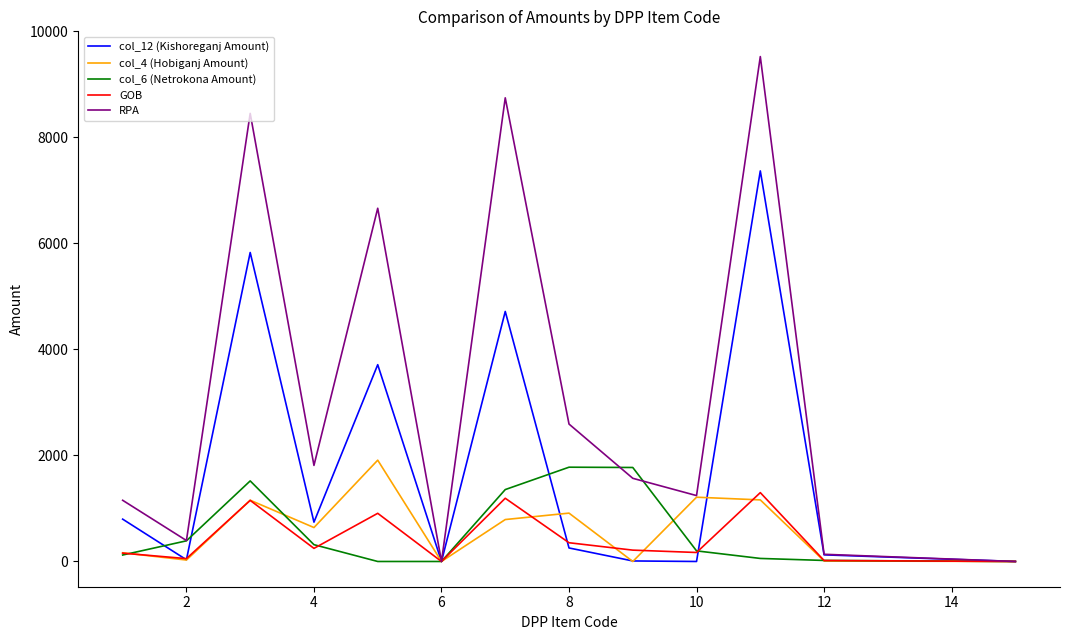

What is the maximum value shown in the chart?

9523.9